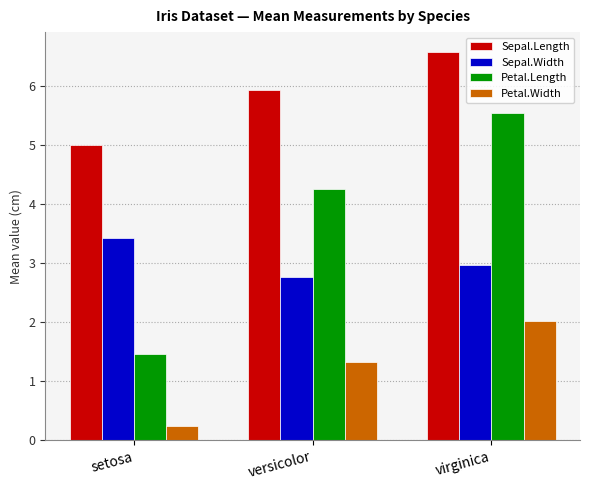

Is it true that Petal.Length equals 7.4 at versicolor?

False